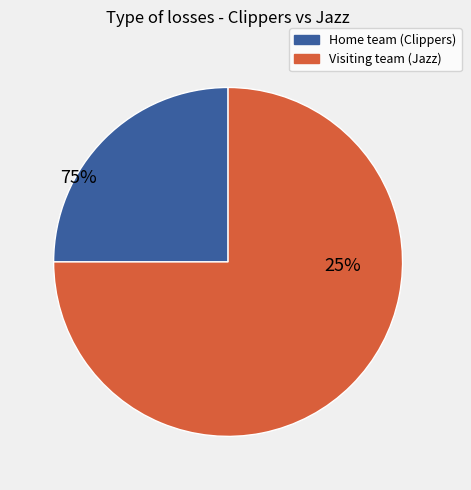

Does Home team (Clippers) represent more than half of the total?

No